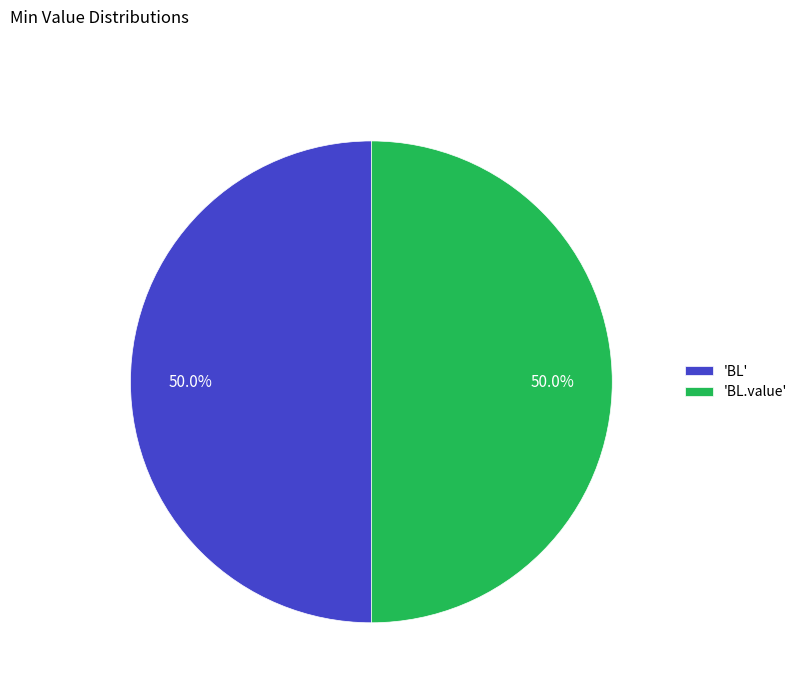

What is the ratio of the value at 'BL.value' to the value at 'BL'?

1.0